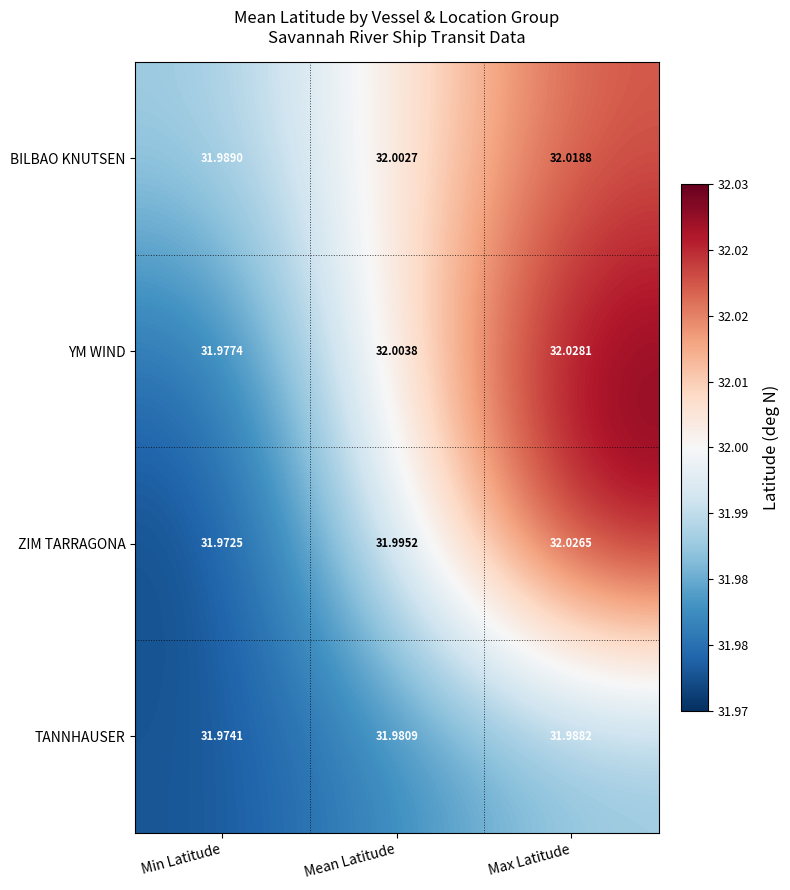

At which category does the chart reach its peak across all series?

Max Latitude